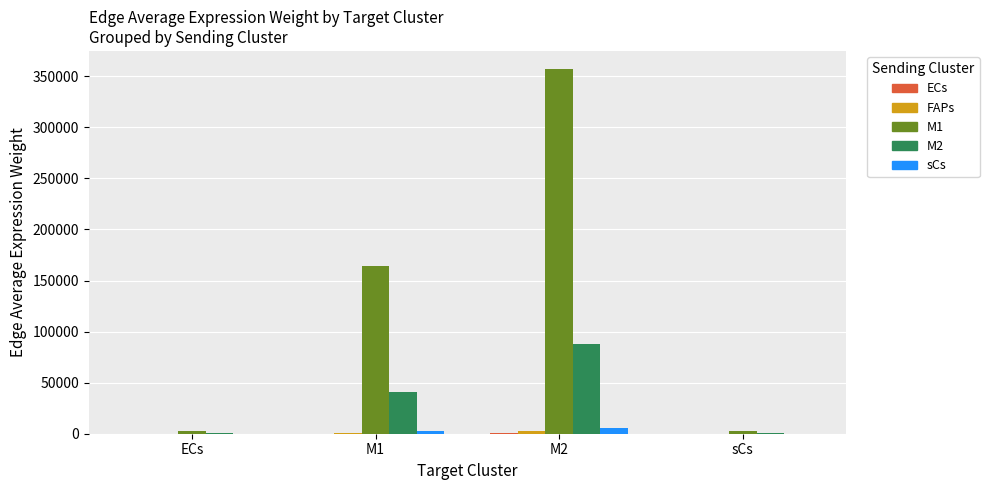

At which category is the sum across all series the highest?

M2